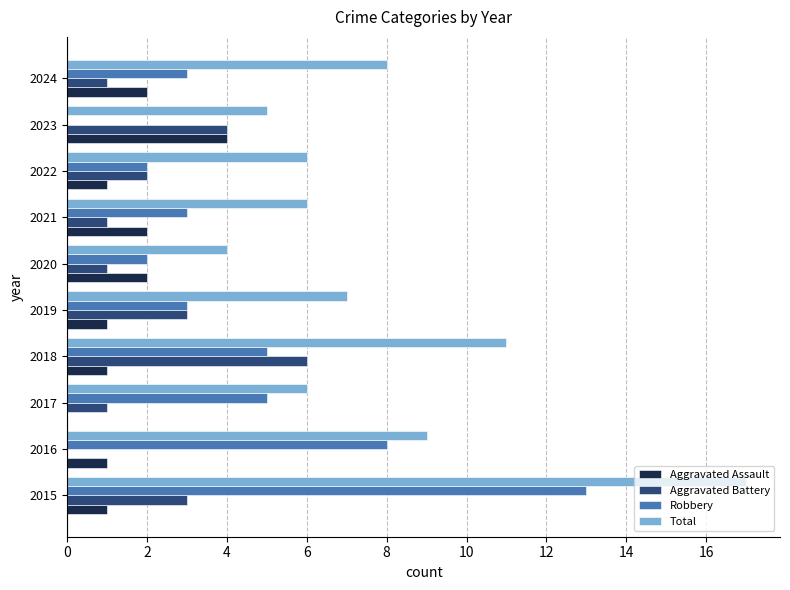

What value does the Robbery series have at 2024?

3